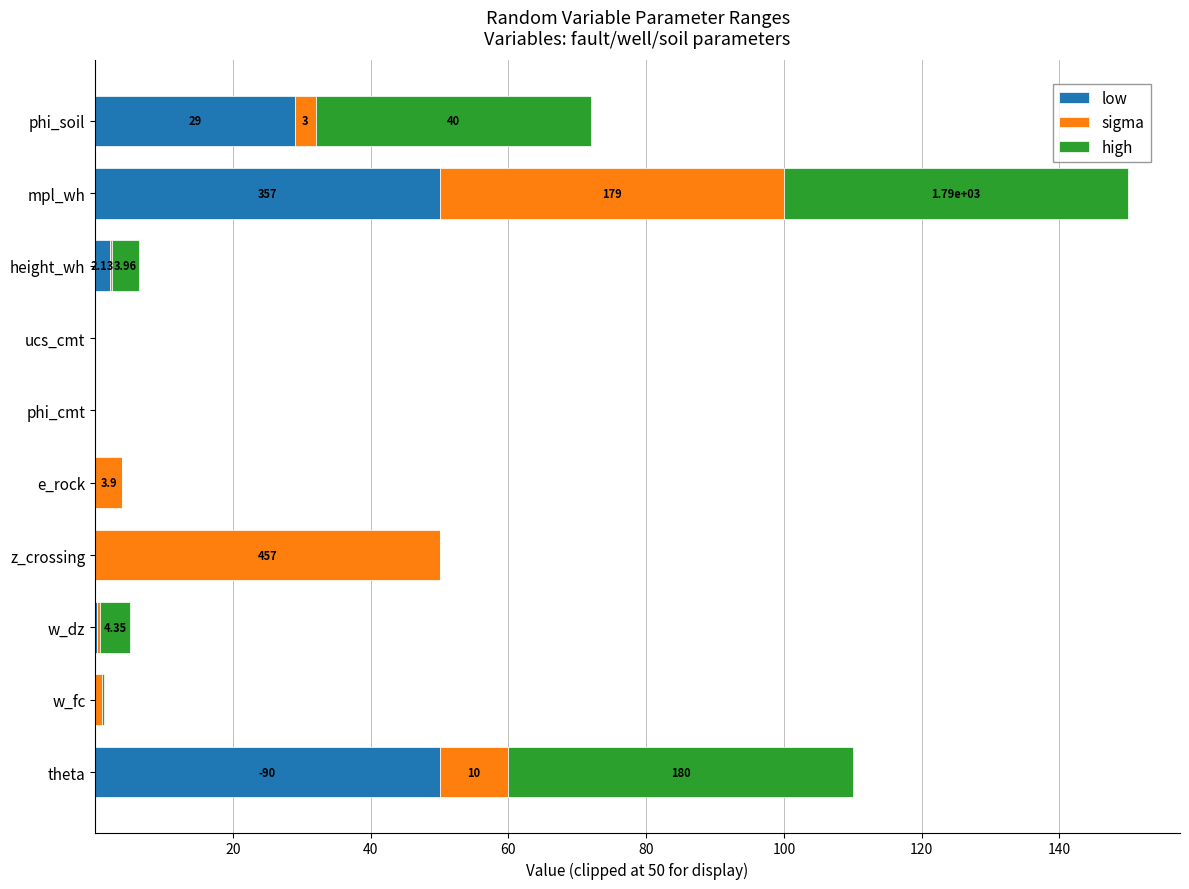

At which category is the sum across all series the highest?

mpl_wh